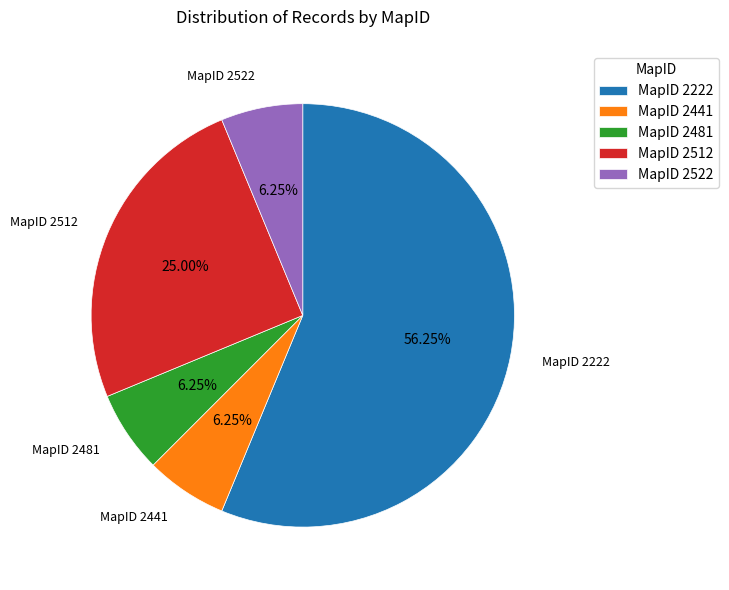

Count the number of slices in the pie.

5